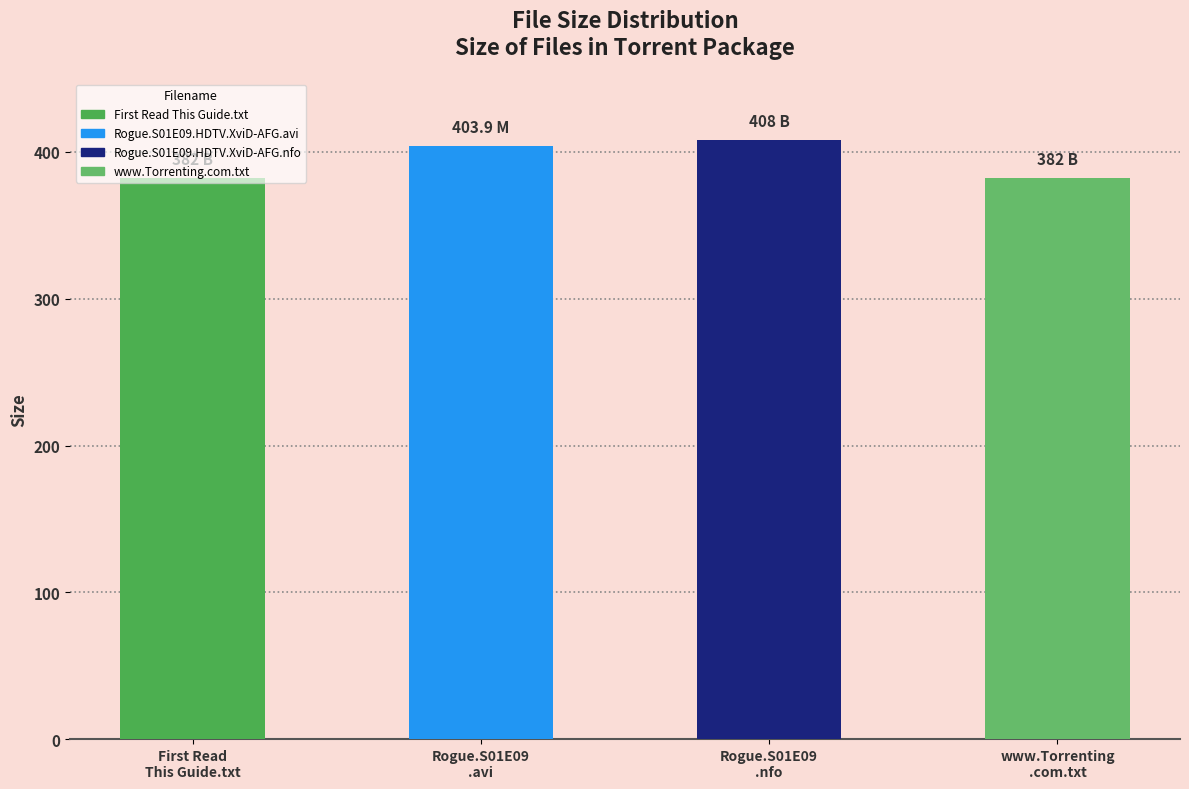

The value at Rogue.S01E09.HDTV.XviD-AFG.nfo is 408.0. True or false?

True